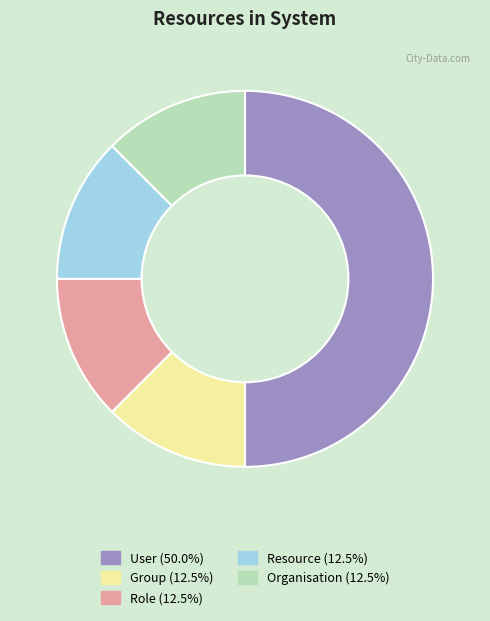

Does Resource (12.5%) account for over 50% of the chart?

No